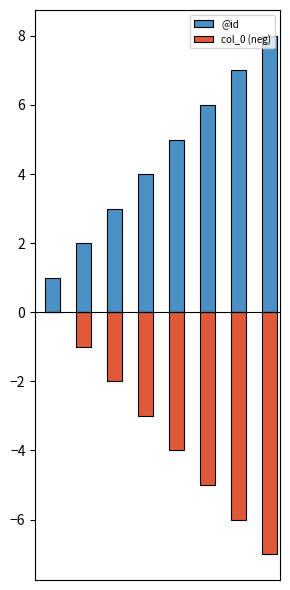

List the series in order of their overall mean, lowest first.

col_0 (neg), @id